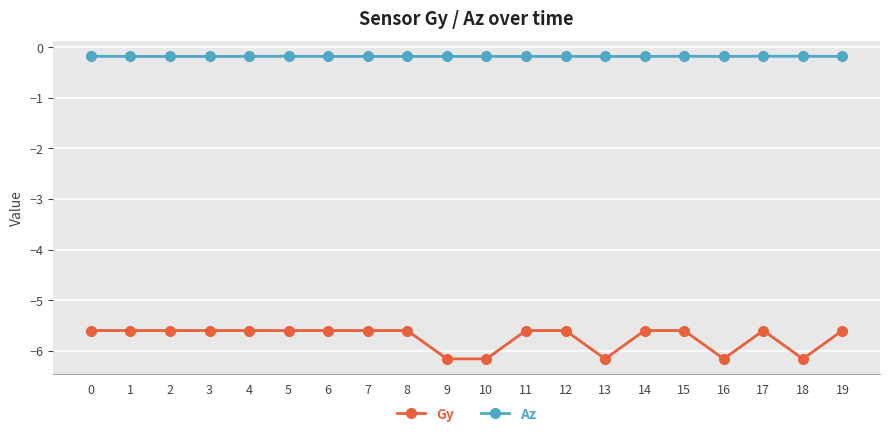

What is the sum of the Az values at 10 and 4?

-0.4